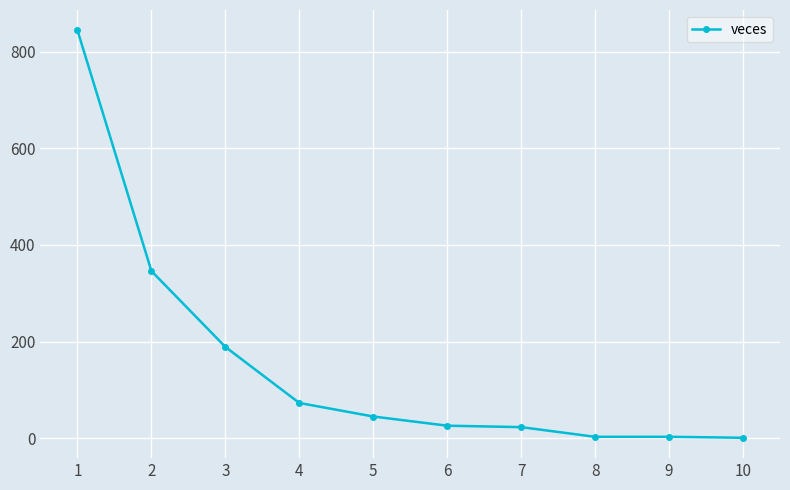

What is the sum of all values?

1553